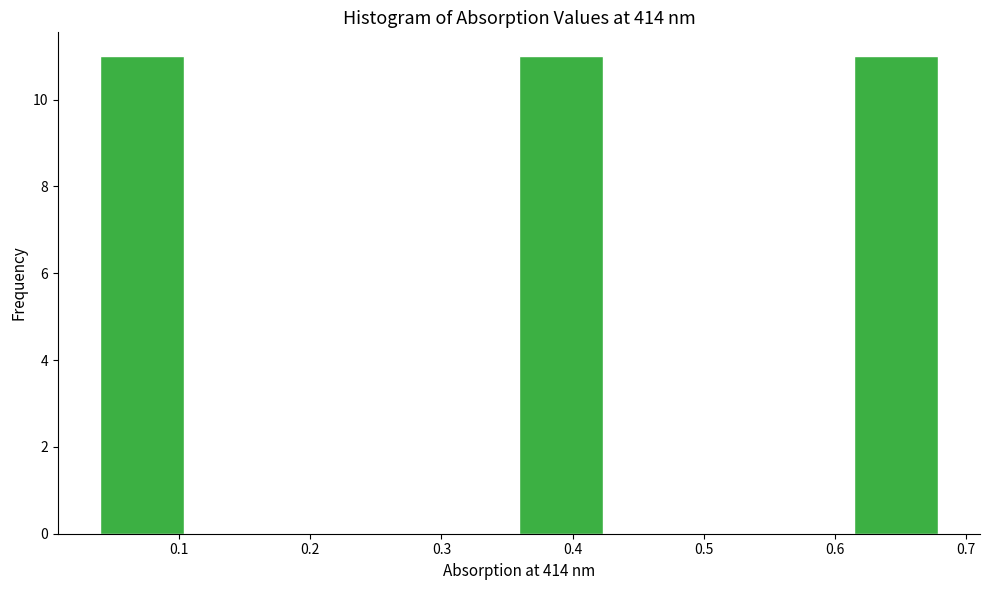

Reading left to right, transcribe this chart: for each bar, give the range it covers on the x-axis and its height. Neither the bar edges nor the heights are printed on the chart, so give them approximately, as read against the axes.

0.04 to 0.10: 11
0.10 to 0.17: 0
0.17 to 0.23: 0
0.23 to 0.30: 0
0.30 to 0.36: 0
0.36 to 0.42: 11
0.42 to 0.49: 0
0.49 to 0.55: 0
0.55 to 0.61: 0
0.61 to 0.68: 11